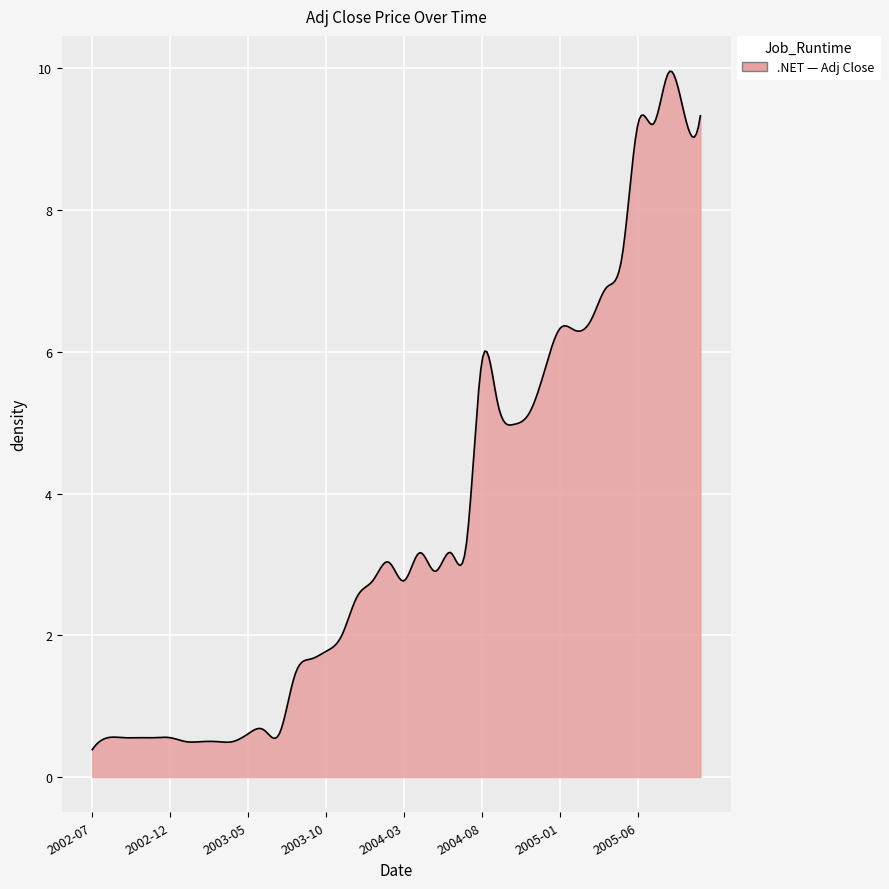

What is the difference between the maximum and minimum values?

9.6